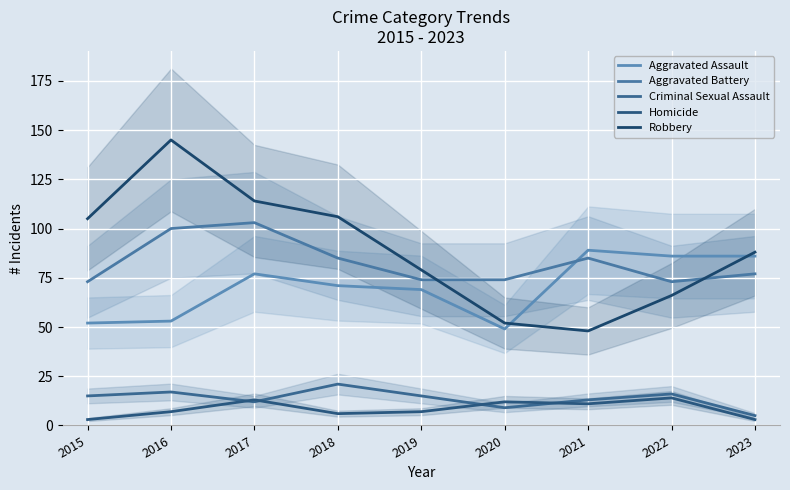

Which series changed the most between 2016 and 2021?

Robbery